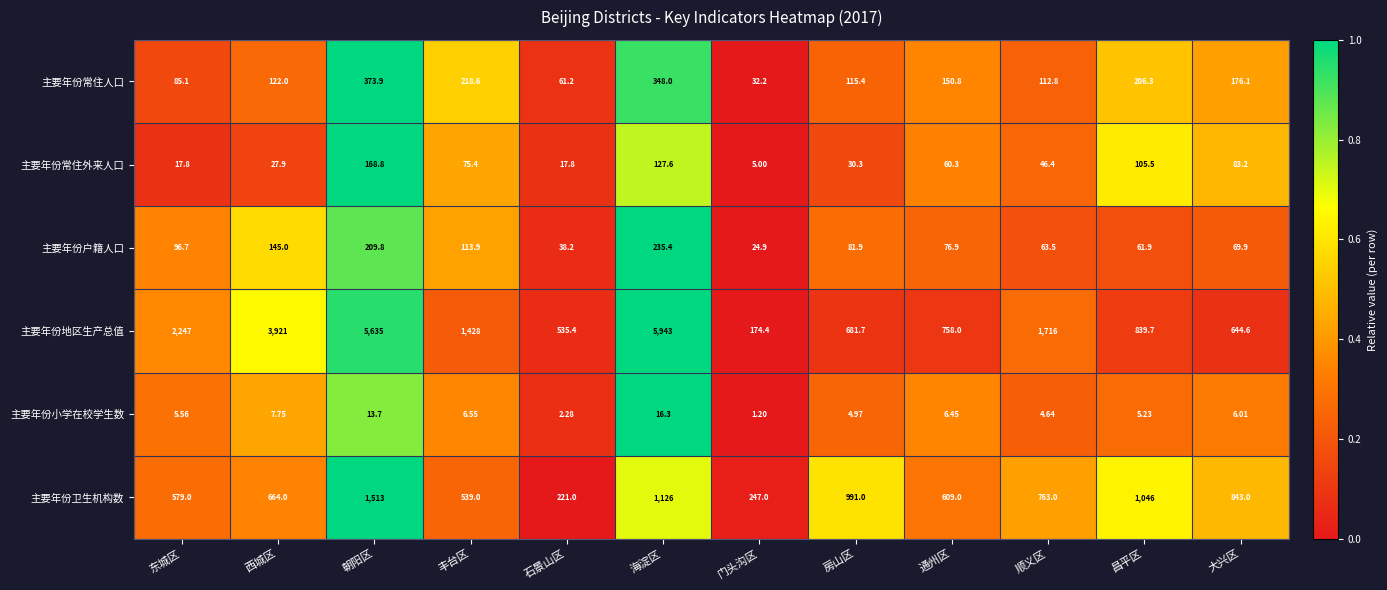

At which category is the sum across all series the highest?

朝阳区